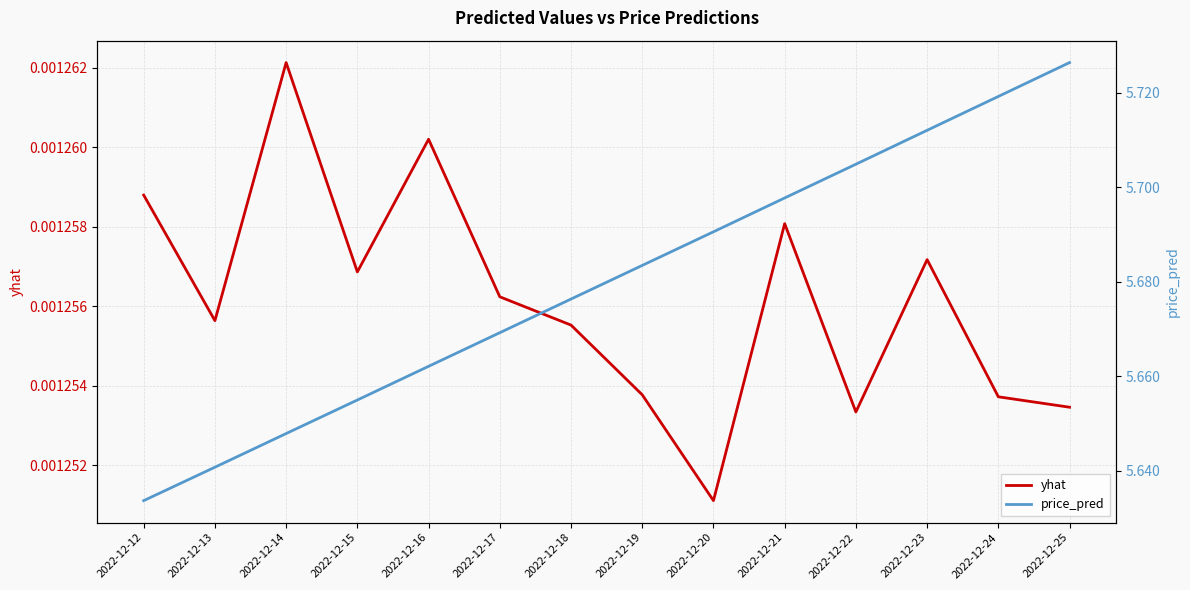

What is the spread (max minus min) of values at 2022-12-22?

5.7